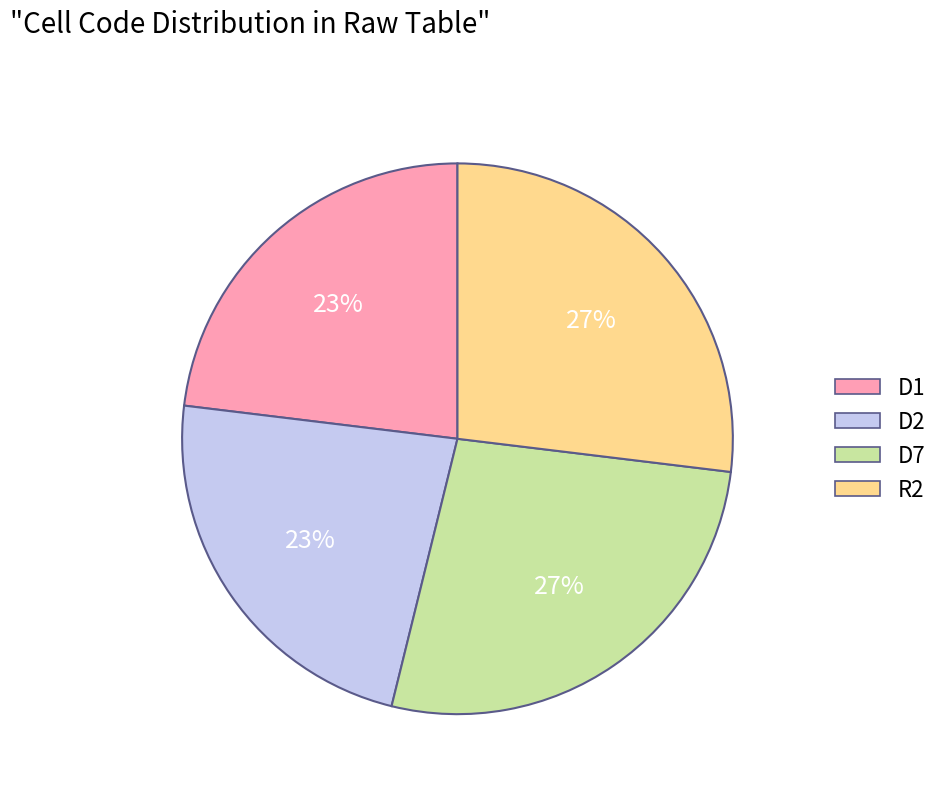

Does any single category account for the majority?

No